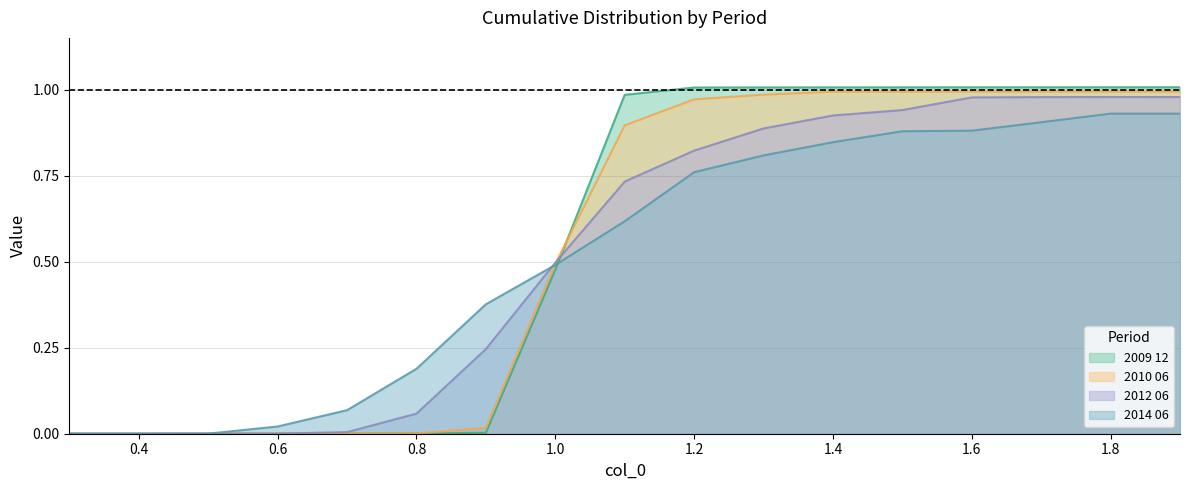

True or false: 2012 06 has a value of 0.5 at 1.8.

False